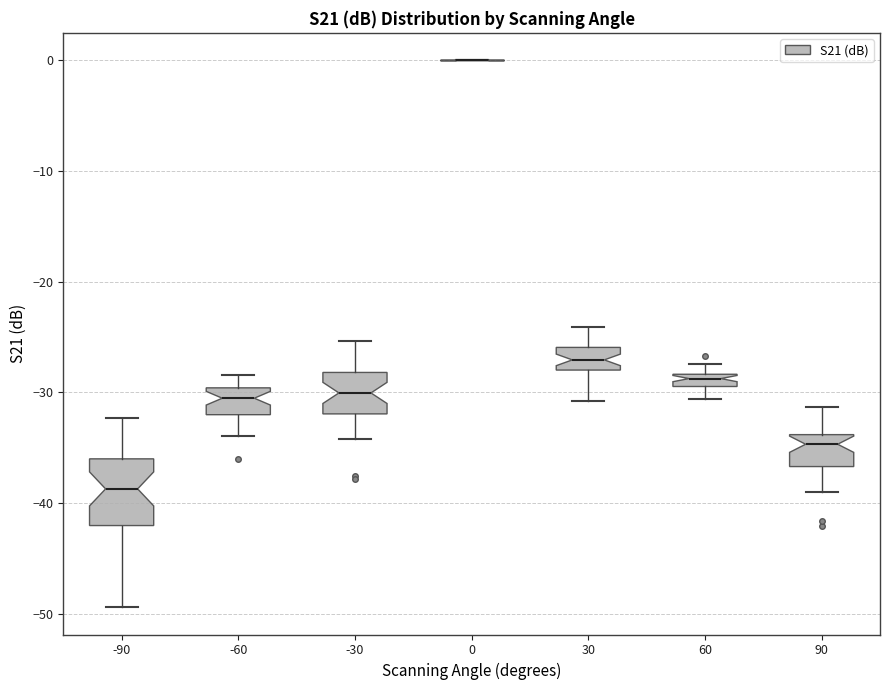

Which box is the tallest, from its lower edge to its upper edge?

-90